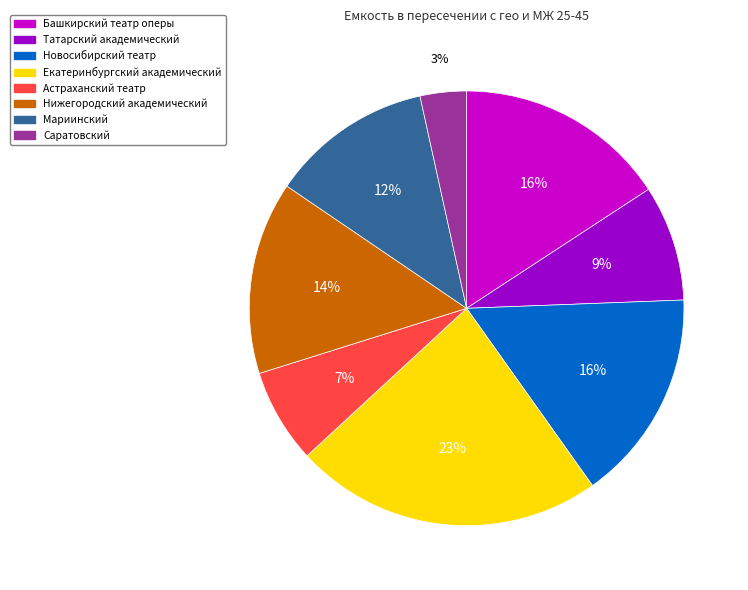

Is it true that Татарский академический is 1% of the pie?

False